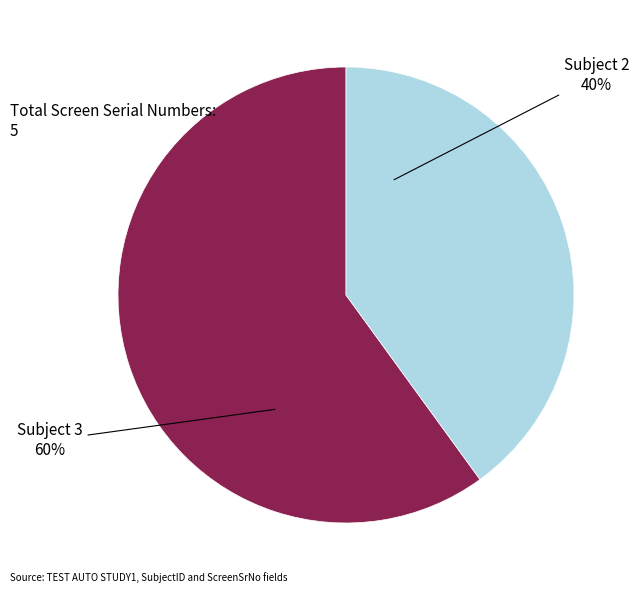

Is there any slice that represents more than half of the pie?

Yes